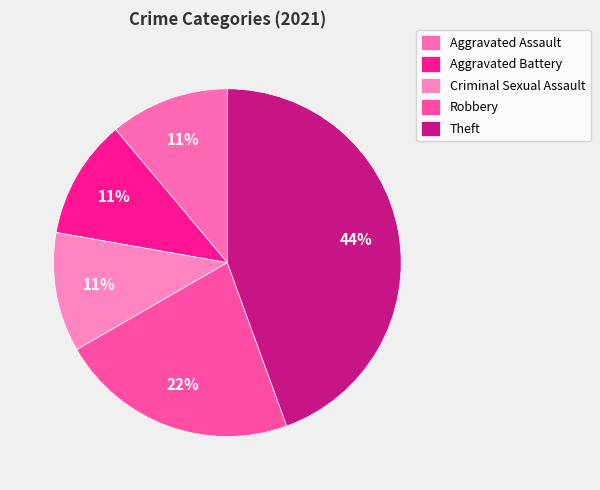

What portion of the pie excludes Criminal Sexual Assault?

88.9%